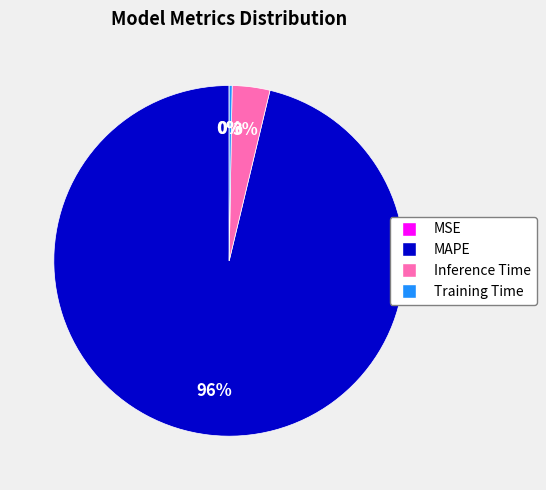

To the nearest percent, what percentage of the pie is Inference Time?

3%